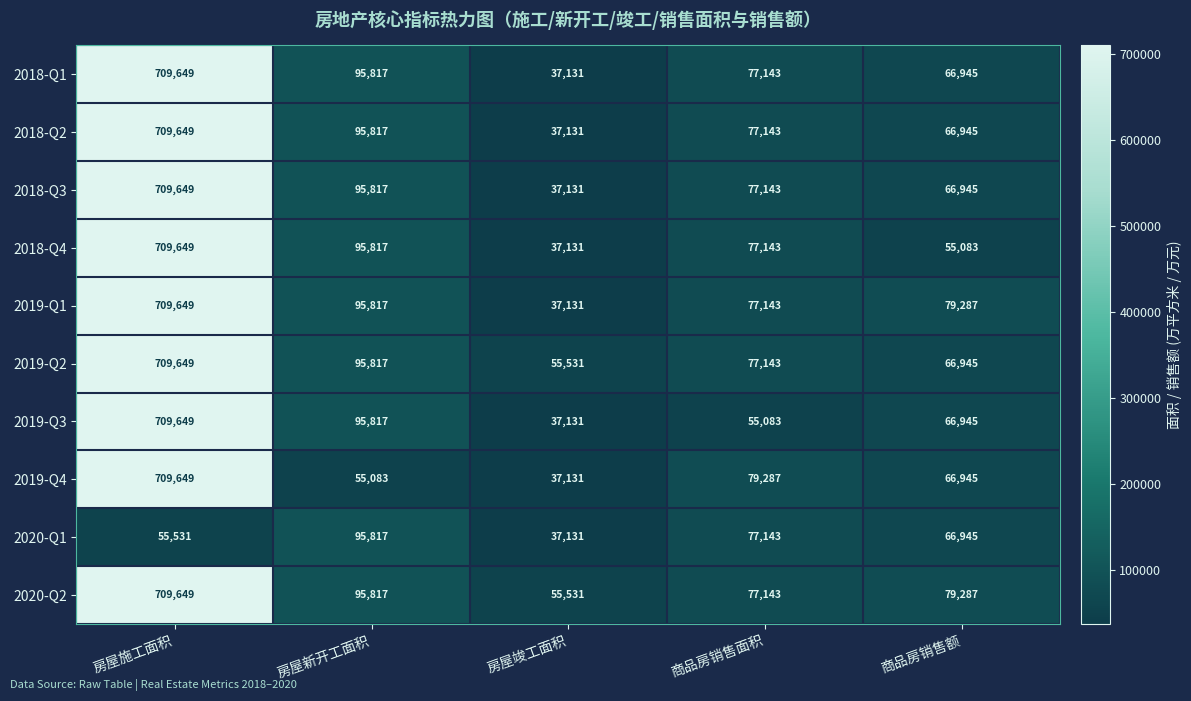

How many distinct data groups are displayed?

10